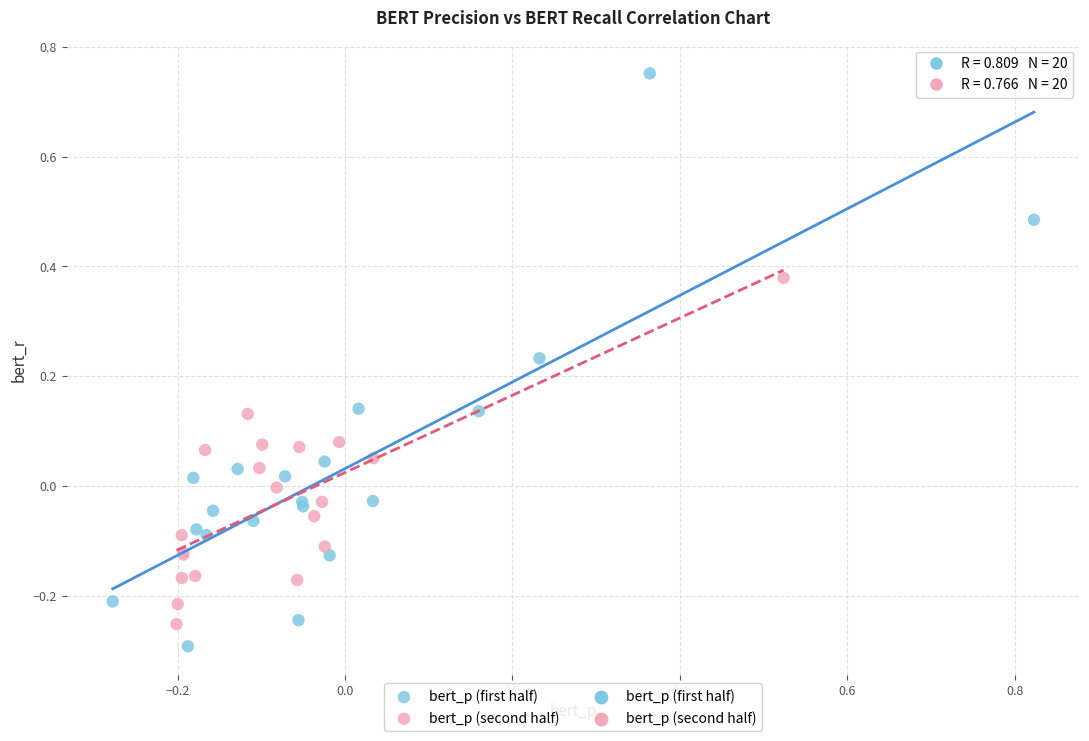

Which series has the widest spread of Y values?

bert_p (first half)